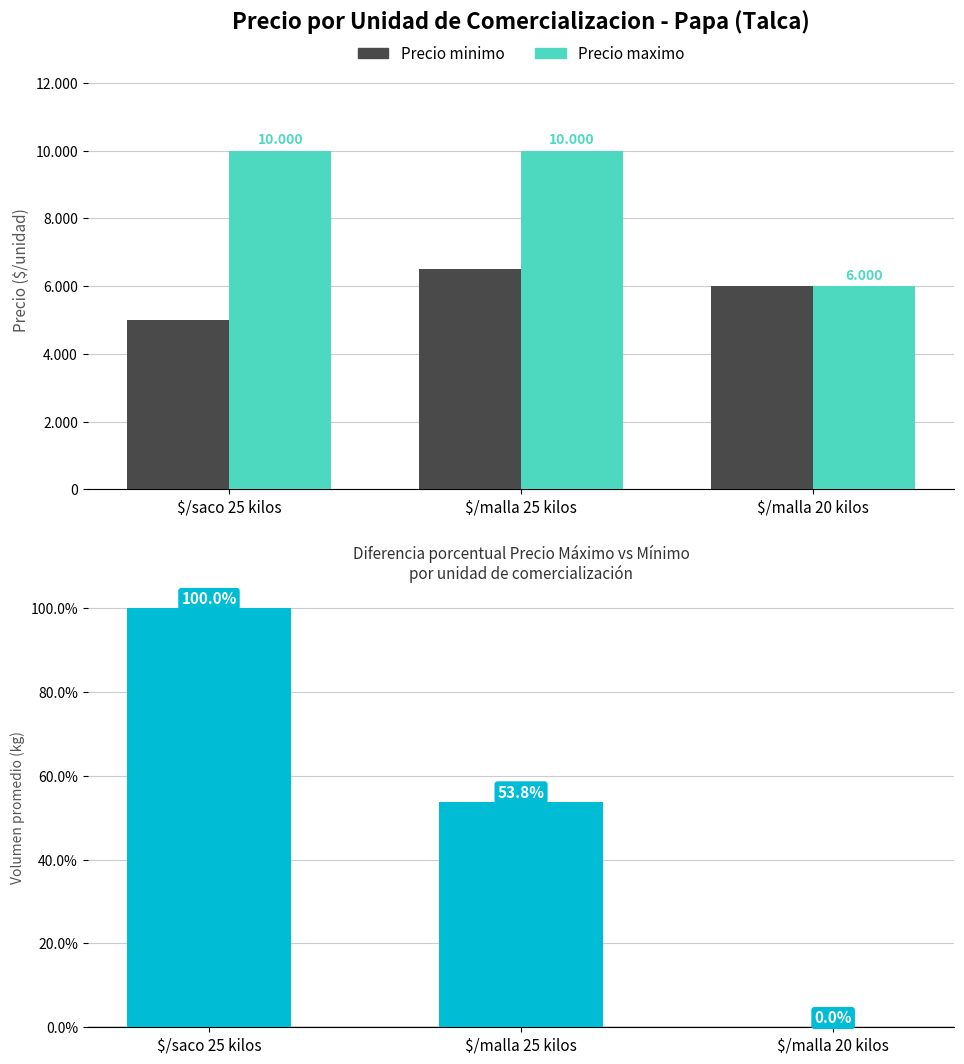

Which category has the highest value across all series?

$/saco 25 kilos